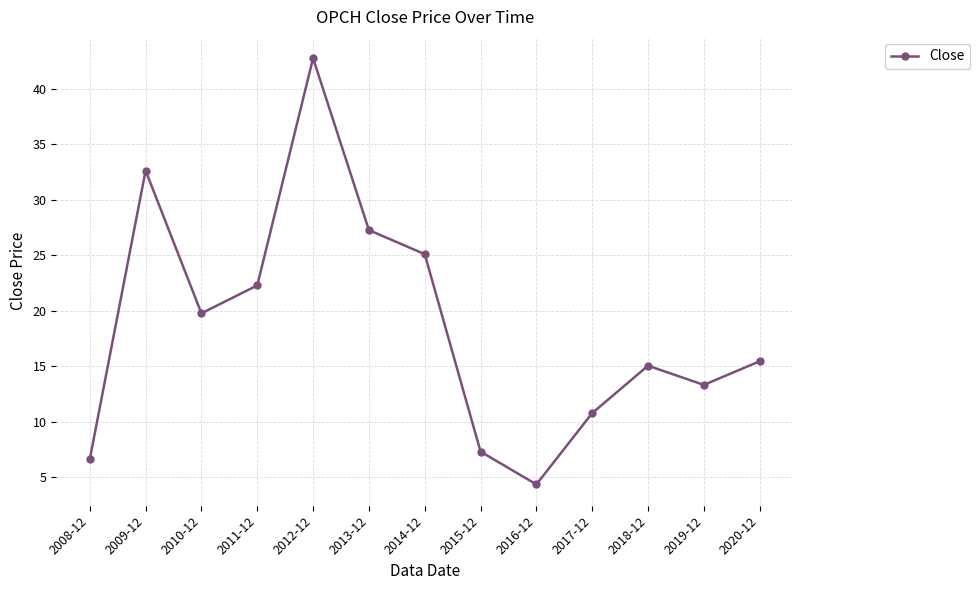

What is the difference between the values at 2012-12 and 2017-12?

32.0